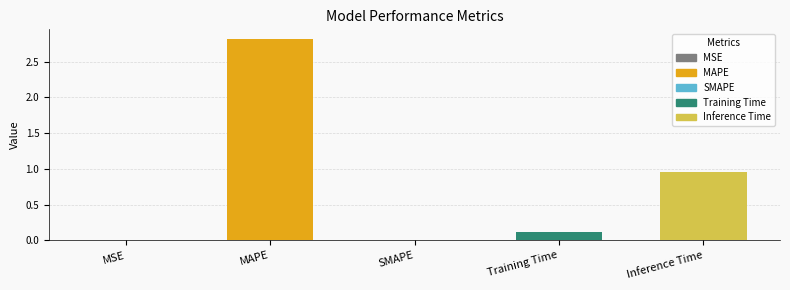

Are the bars horizontal?

No